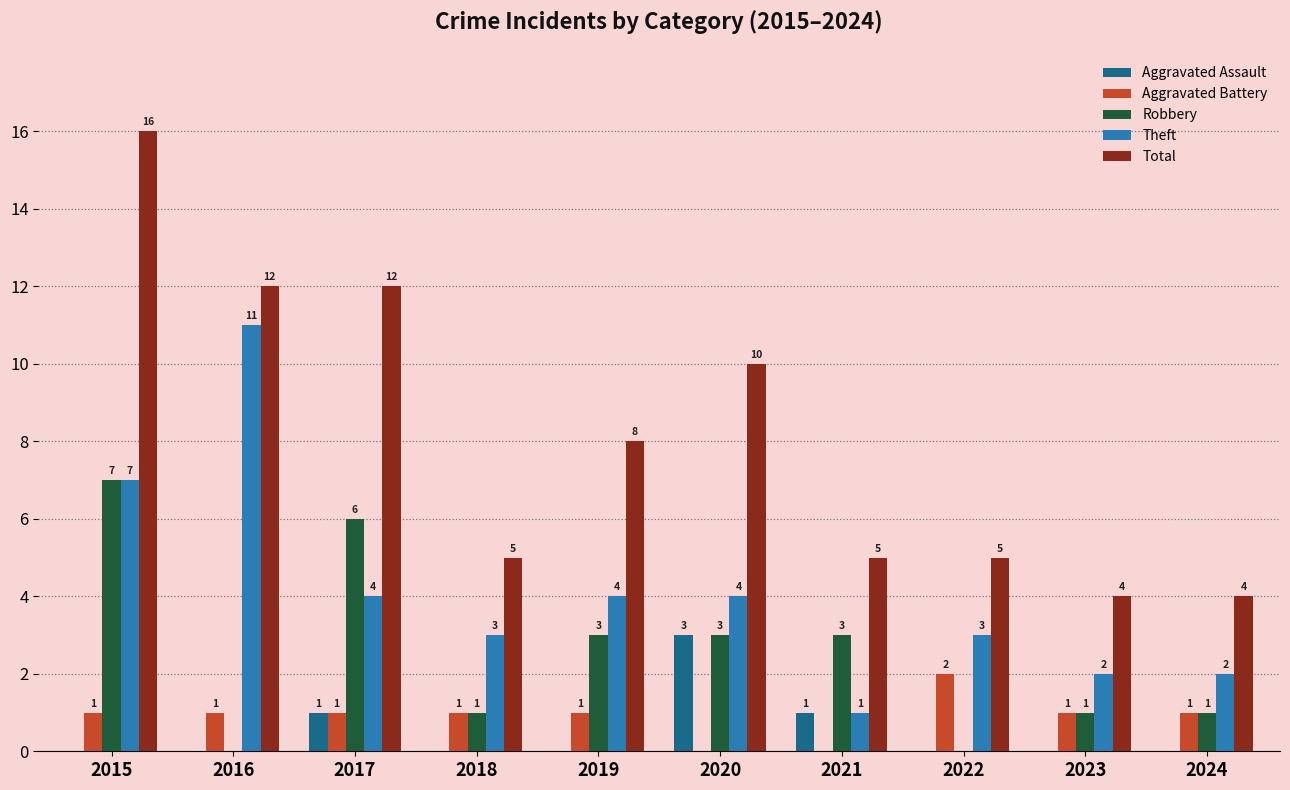

What is the total value across all series at 2019?

16